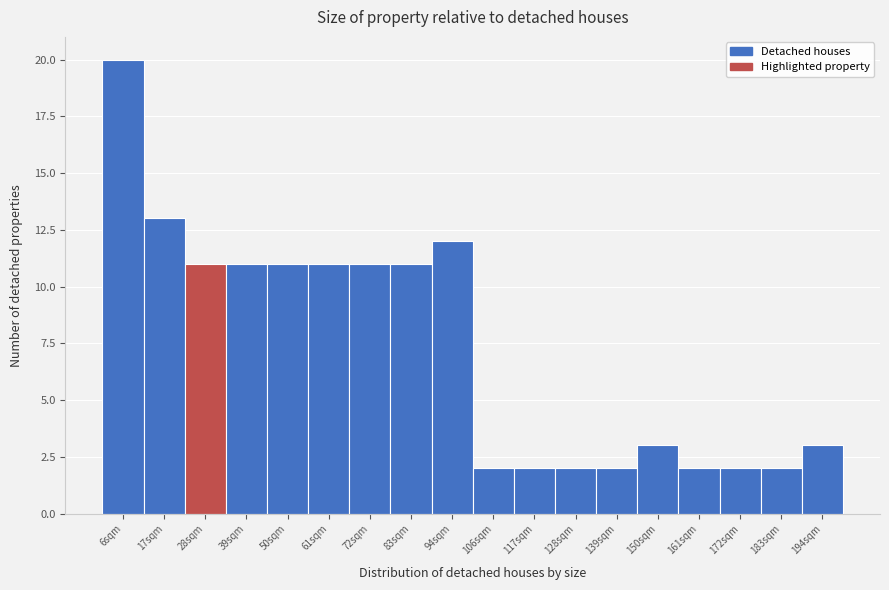

Reading right to left, list all the values displayed in this chart.

194sqm=3	183sqm=2	172sqm=2	161sqm=2	150sqm=3	139sqm=2	128sqm=2	117sqm=2	106sqm=2	94sqm=12	83sqm=11	72sqm=11	61sqm=11	50sqm=11	39sqm=11	28sqm=11	17sqm=13	6sqm=20